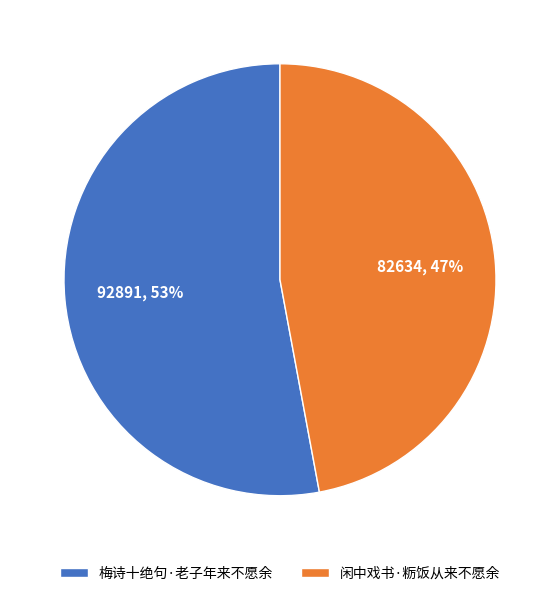

The 闲中戏书·粝饭从来不愿余 slice represents 54% of the pie. True or false?

False